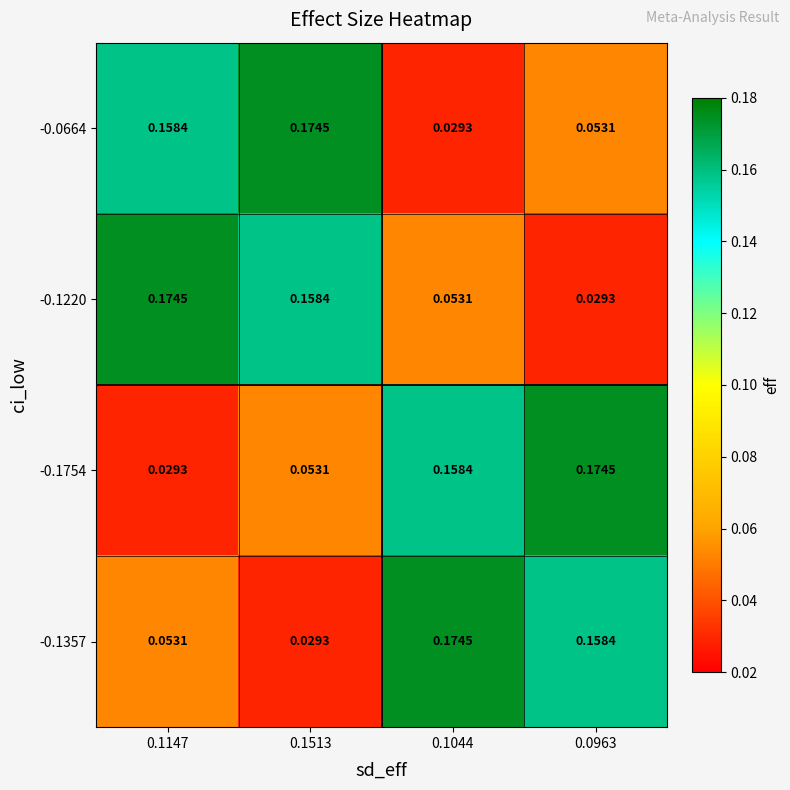

How many series are shown in this chart?

4